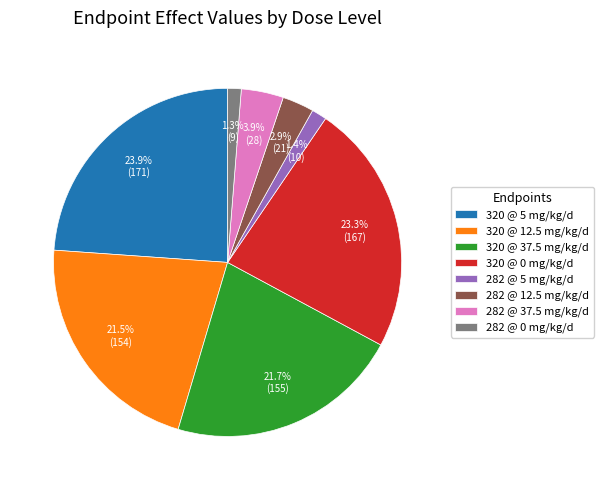

To the nearest percent, what is the average slice percentage?

12%